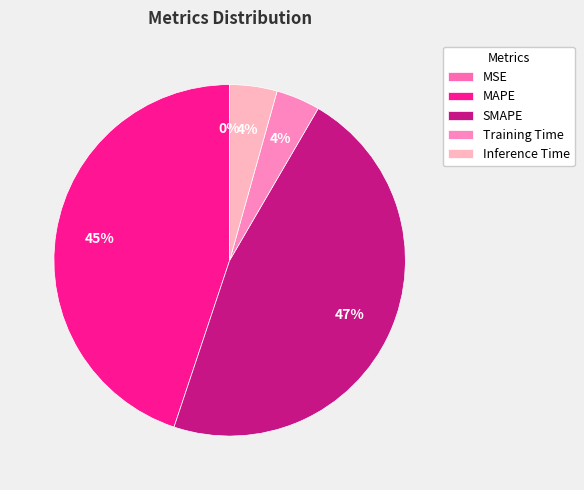

What percentage is NOT represented by Inference Time?

95.7%